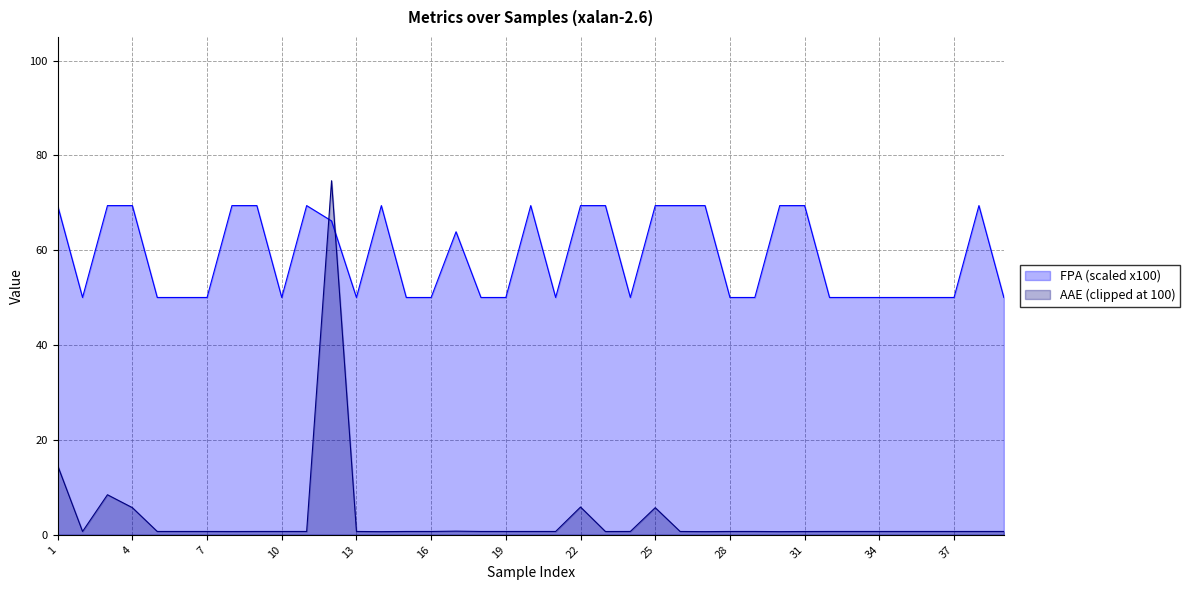

Where is the first local maximum for FPA?

11